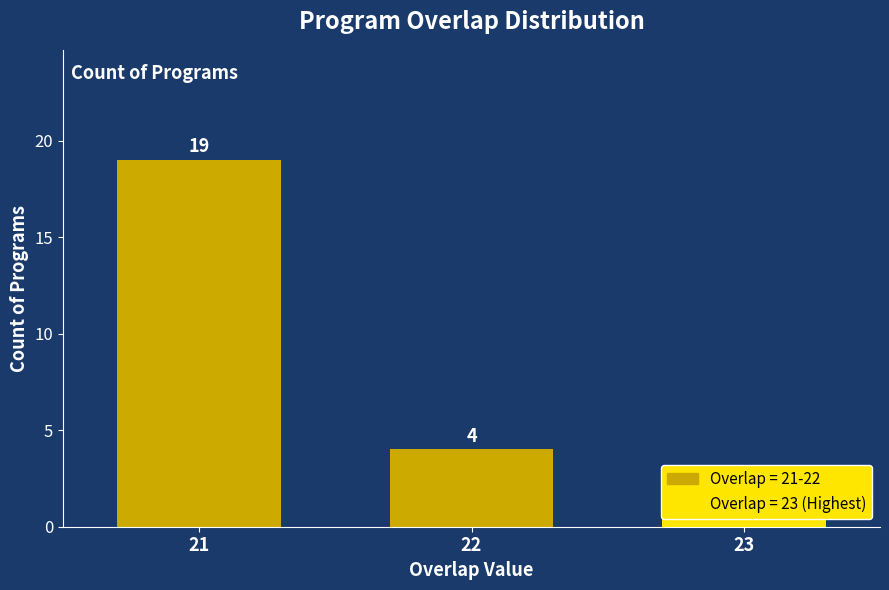

Which label corresponds to the smallest value in the chart?

23